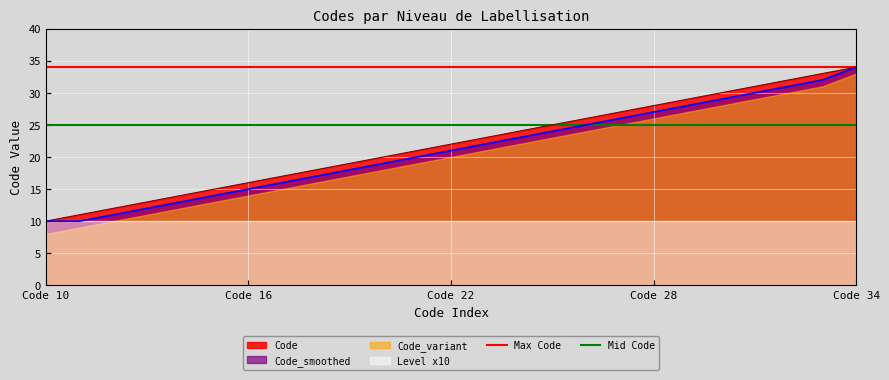

True or false: Code_smoothed has a value of 27 at Code 28.

True